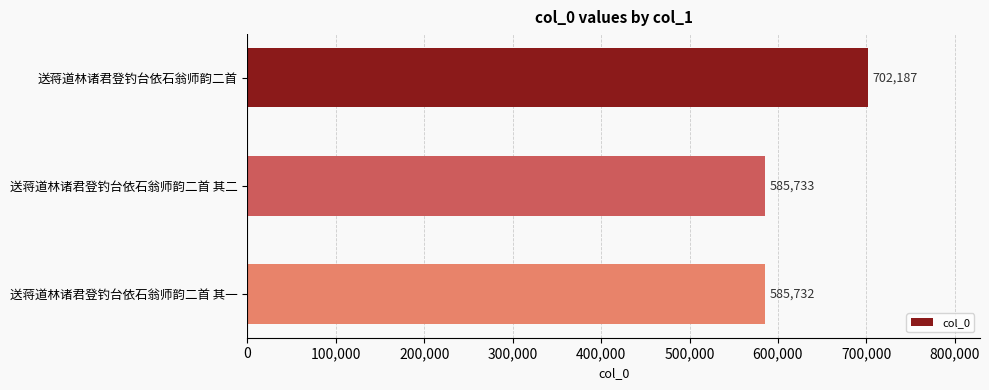

Count the number of data series in this chart.

1